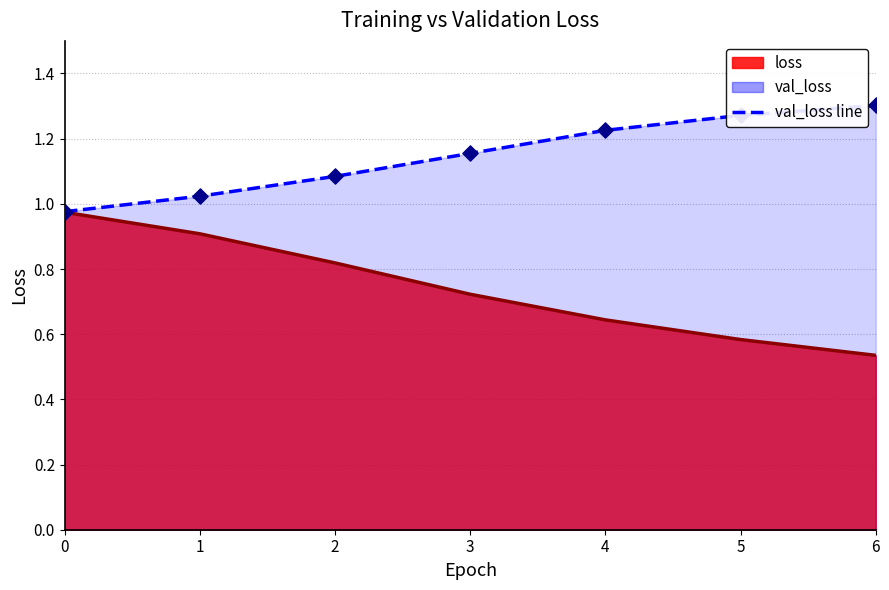

Which series contains the lowest Y value?

loss